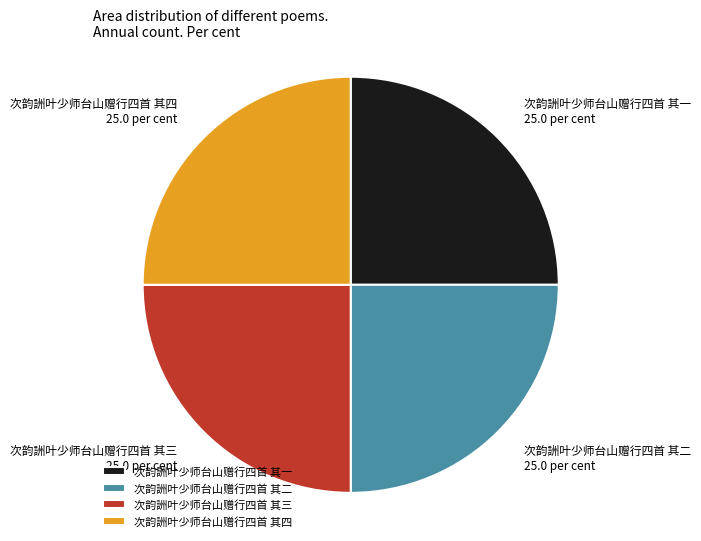

Is it true that 次韵詶叶少师台山赠行四首 其三 is 25% of the pie?

True